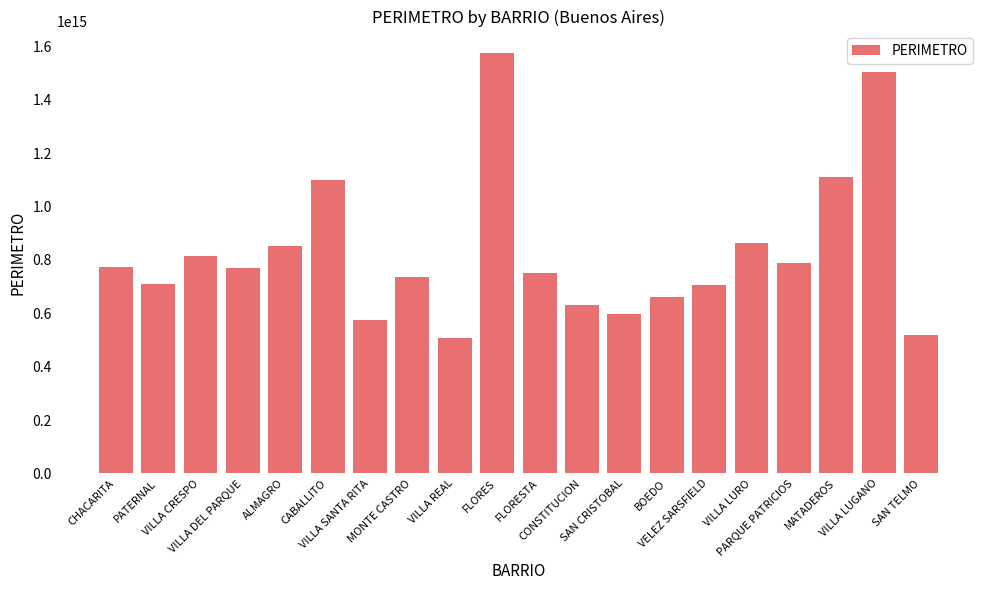

Is it true that the value at CONSTITUCION is 969579800511357?

False